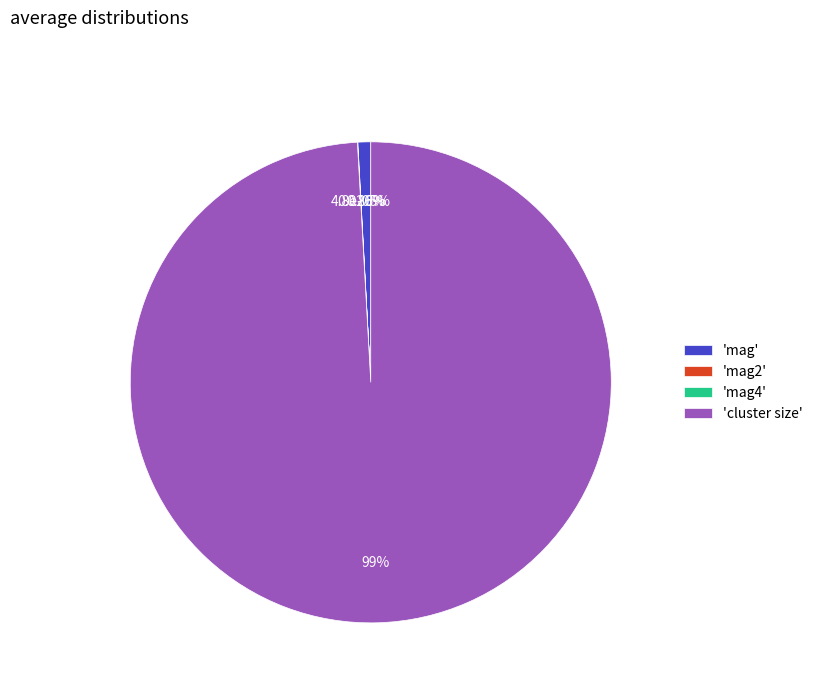

Rank the categories by value from highest to lowest.

cluster size, mag, mag2, mag4